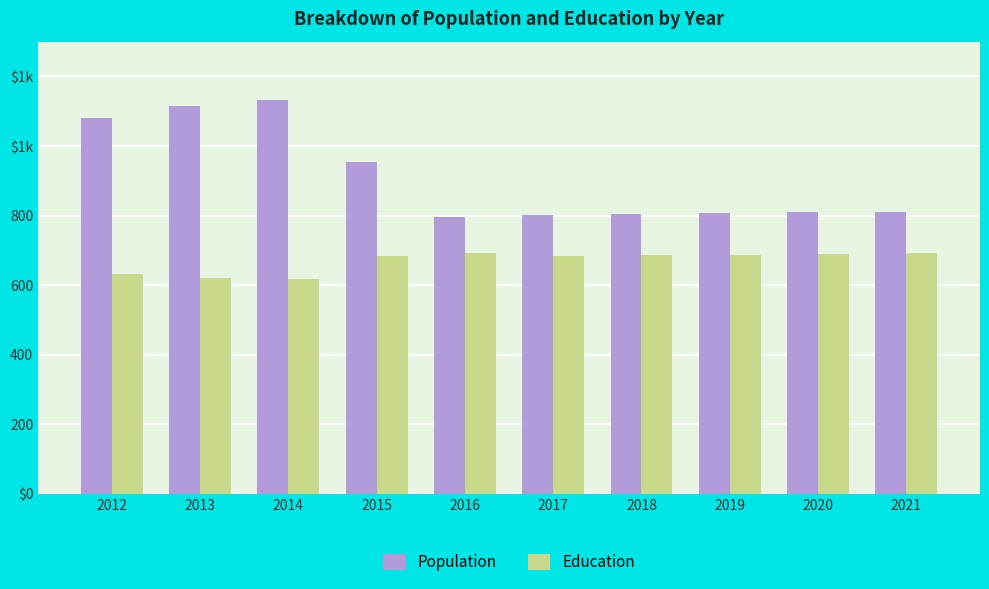

Are the bars grouped side by side (vs. stacked)?

Yes